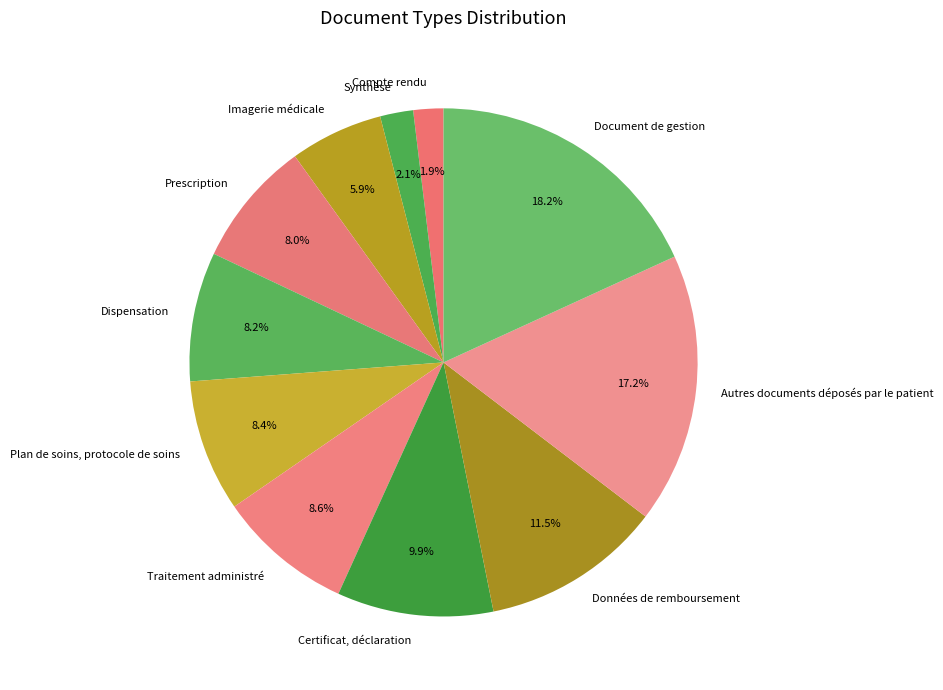

What percentage do Traitement administré and Document de gestion together represent?

26.8%